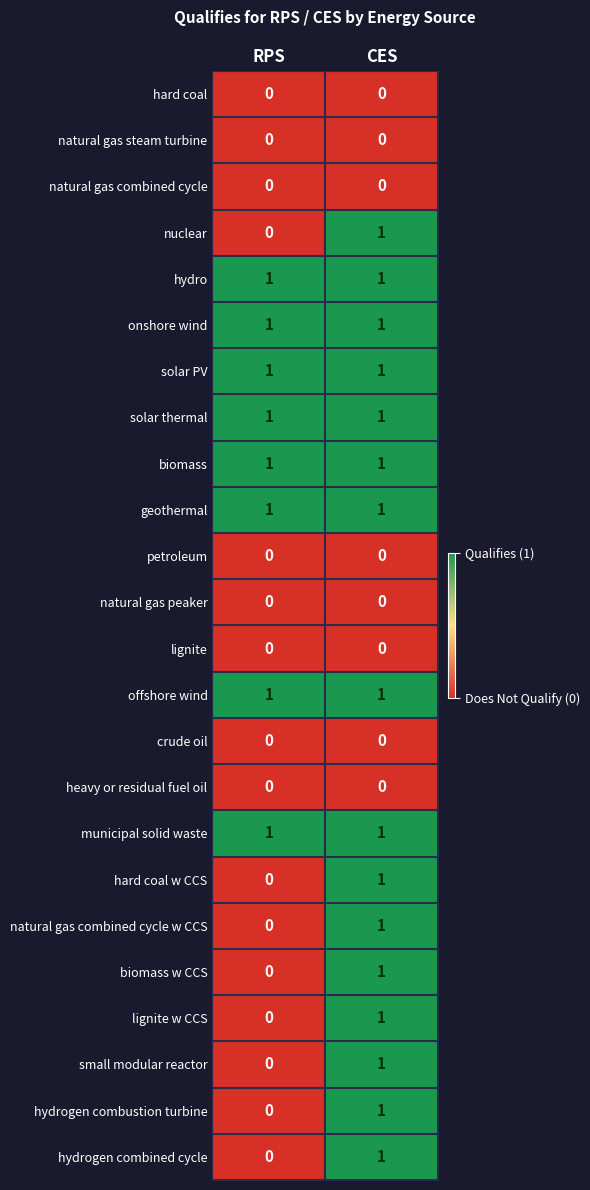

Rank the categories by lignite w CCS value from lowest to highest.

RPS, CES